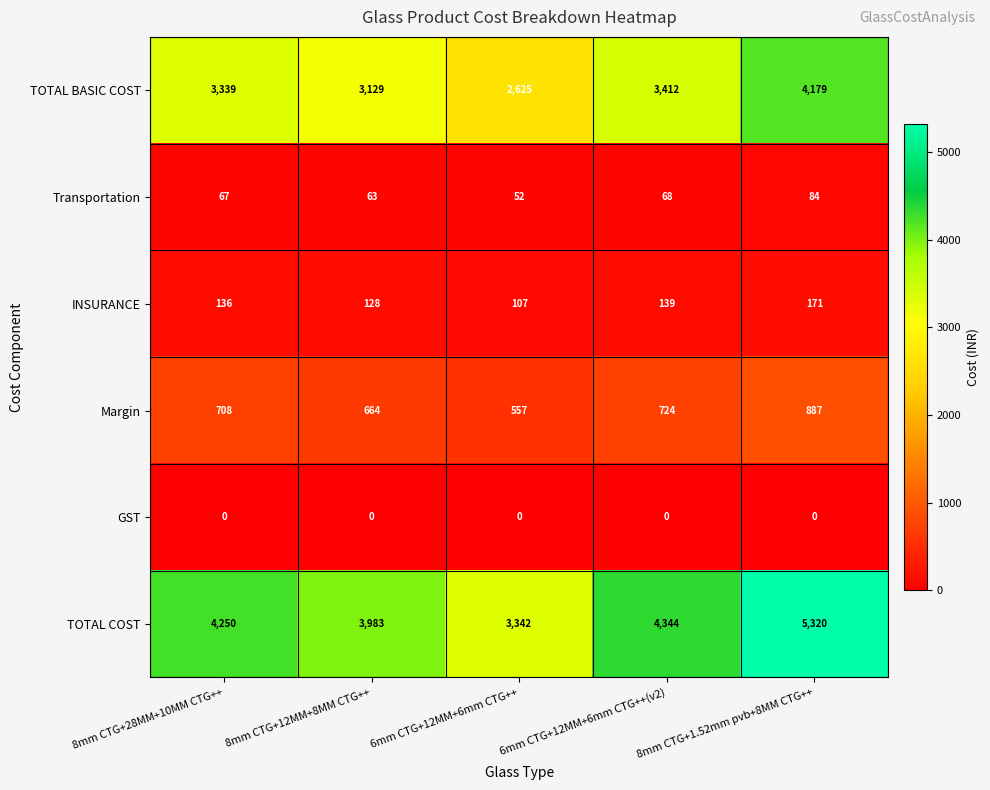

What is the maximum value for Transportation?

84